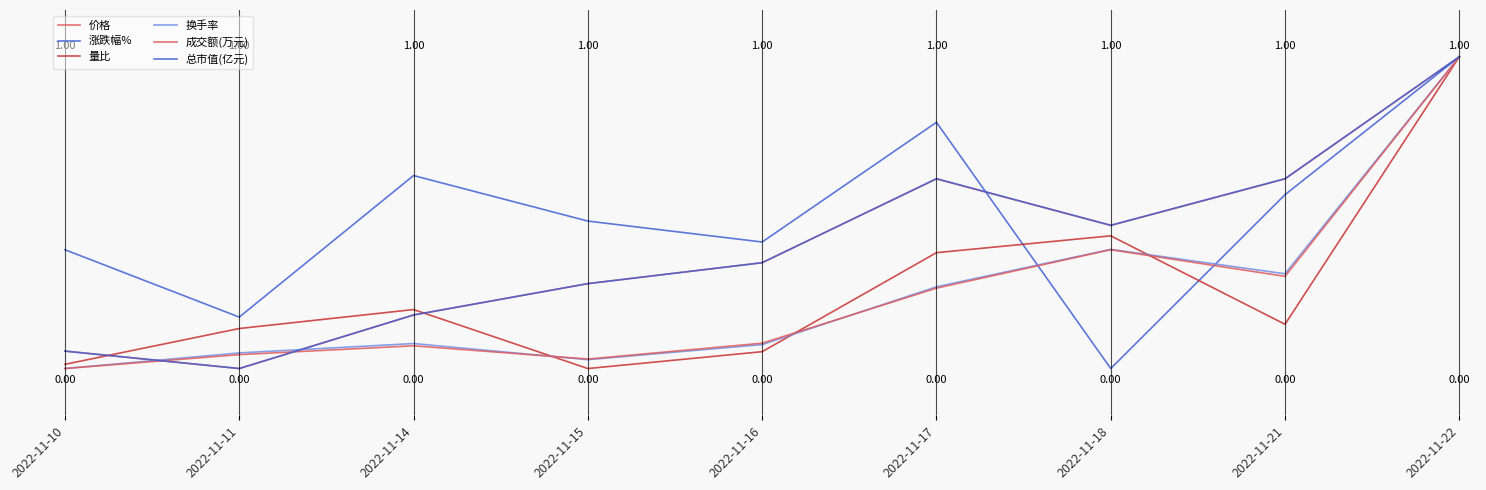

Does the chart display data point markers on the line(s)?

No